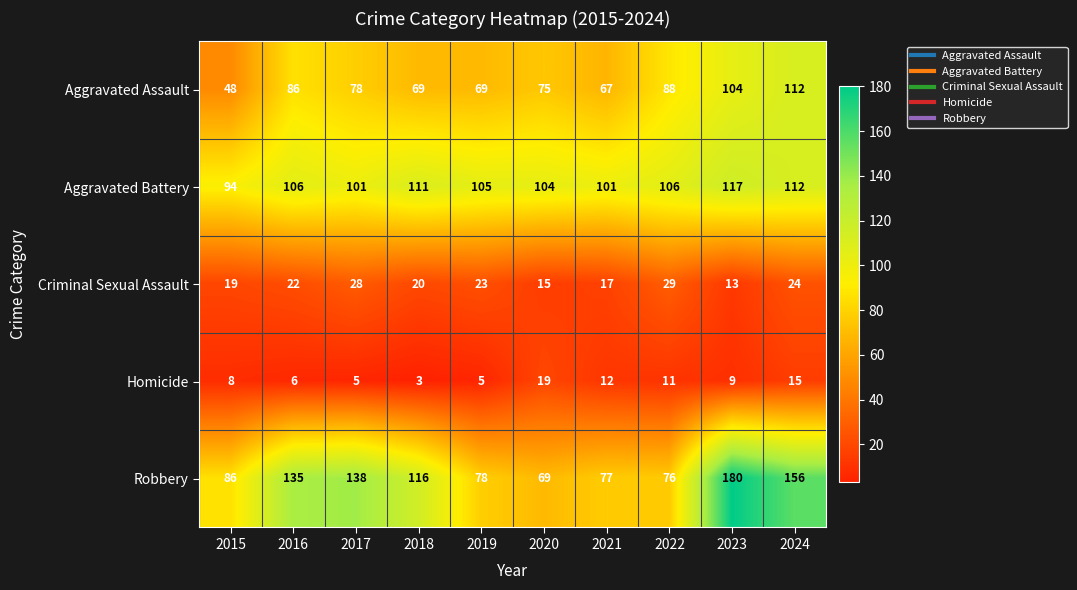

Rank the categories by Criminal Sexual Assault value from highest to lowest.

2022, 2017, 2024, 2019, 2016, 2018, 2015, 2021, 2020, 2023